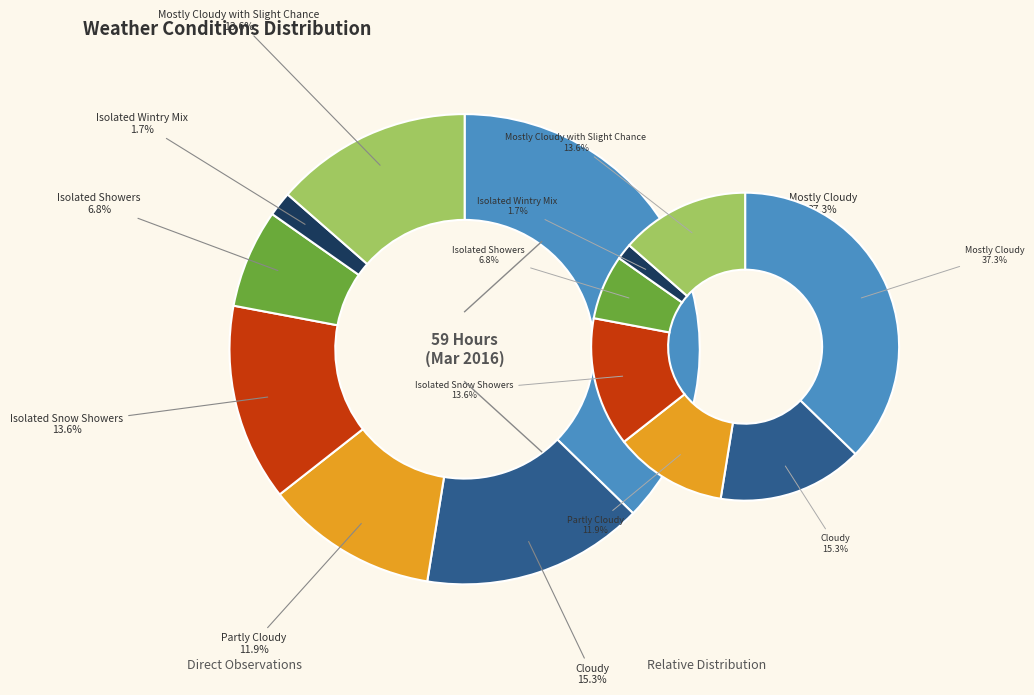

To the nearest percent, what is the difference between the largest and smallest slice percentages?

36%